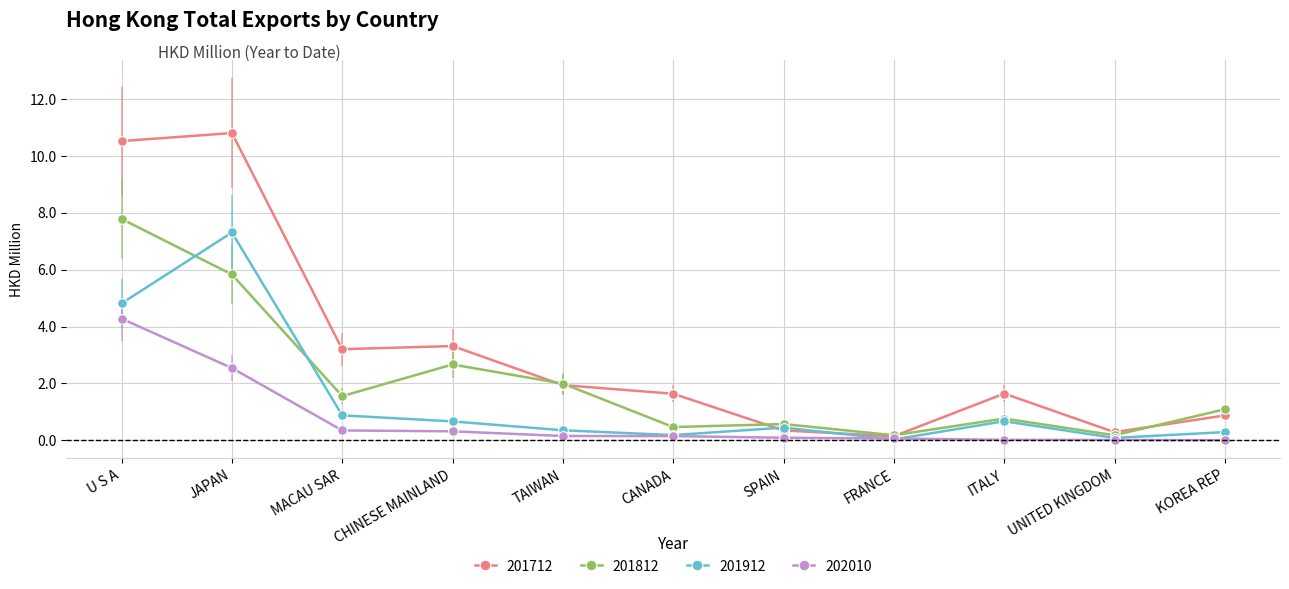

How many times do 201912 and 201712 cross each other?

2